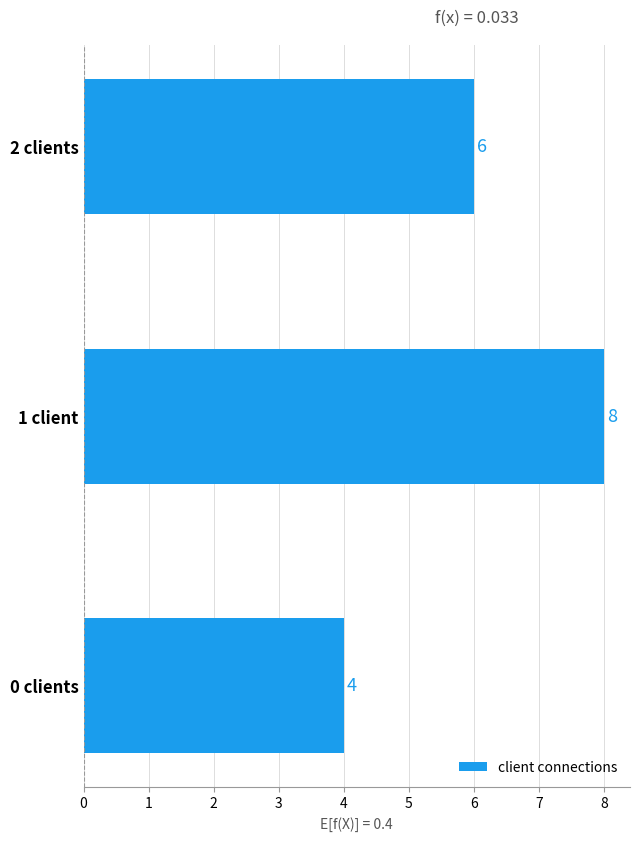

What is the difference between the maximum and minimum values?

4